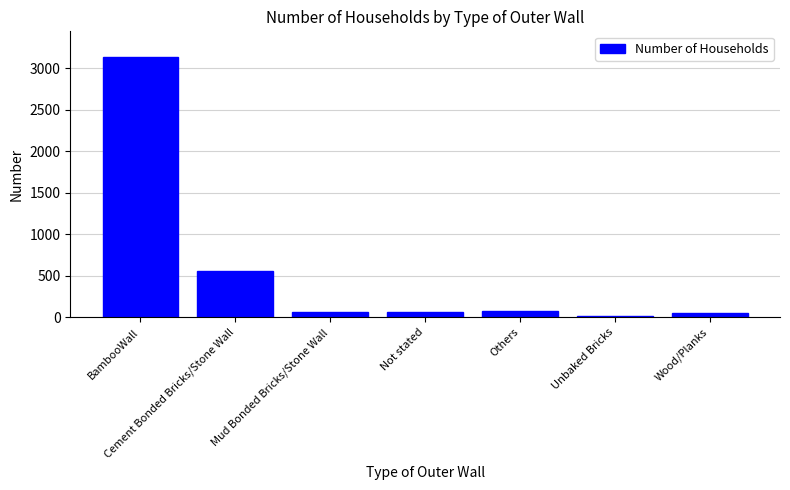

The value at BambooWall is 1087. True or false?

False